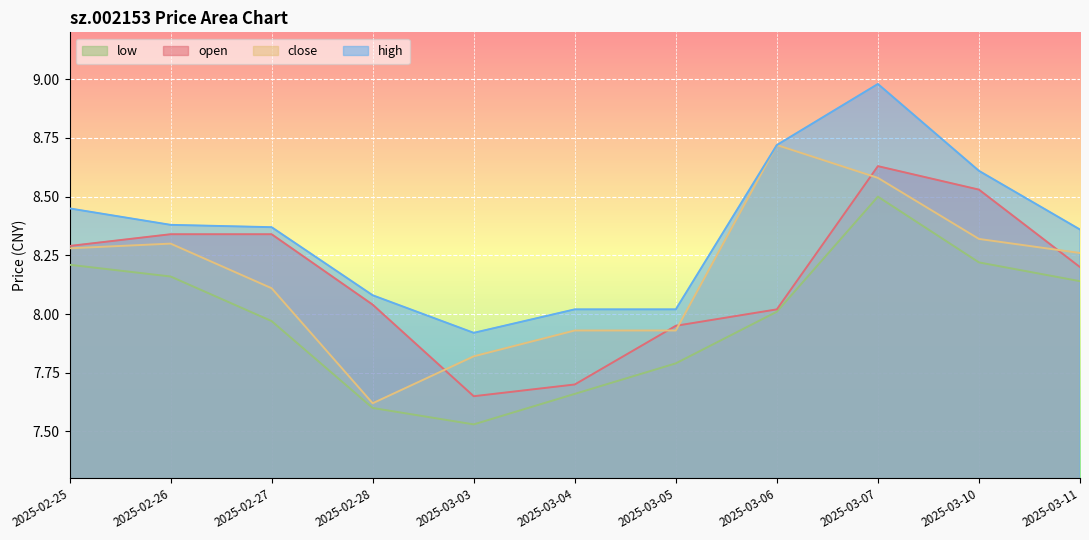

What is the total value across all series at 2025-03-04?

31.3